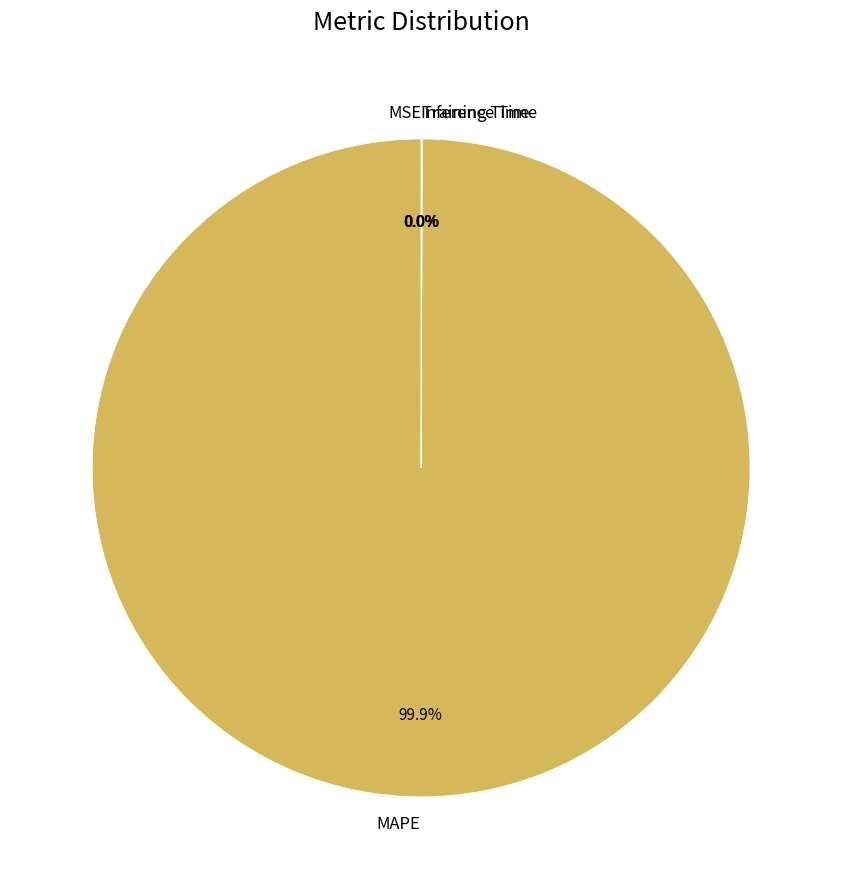

Does MAPE account for over 50% of the chart?

Yes